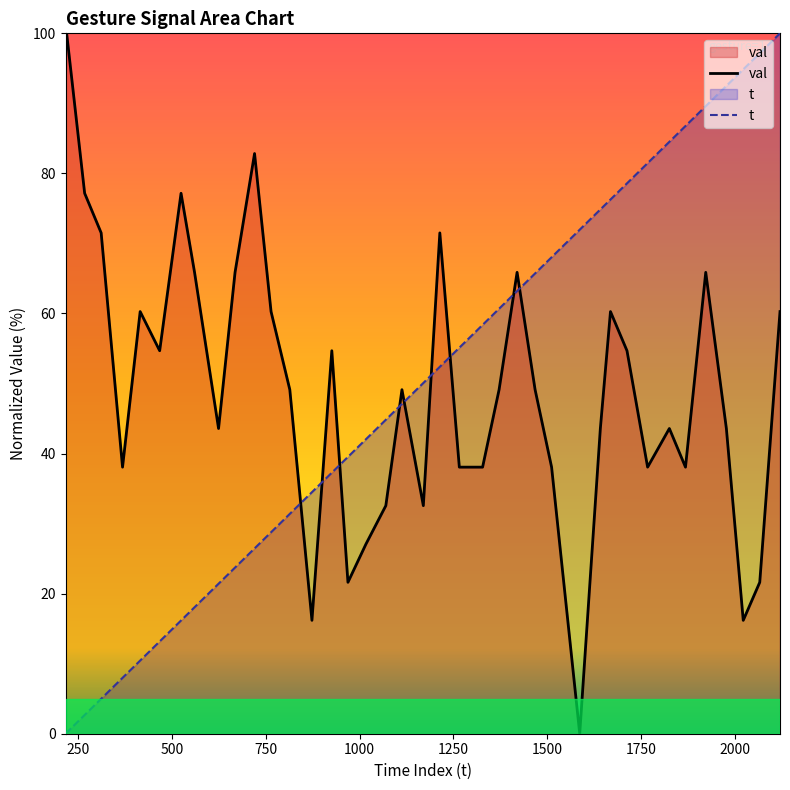

How many positive values does the t series have?

39